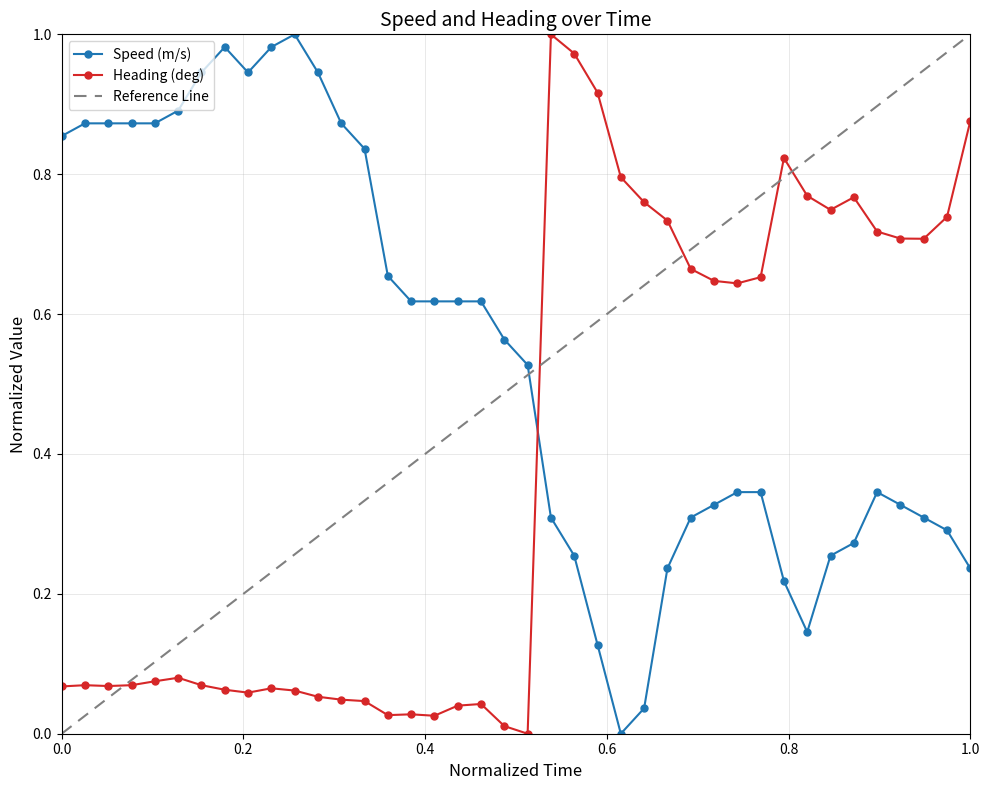

What is the maximum value shown in the chart?

1.0